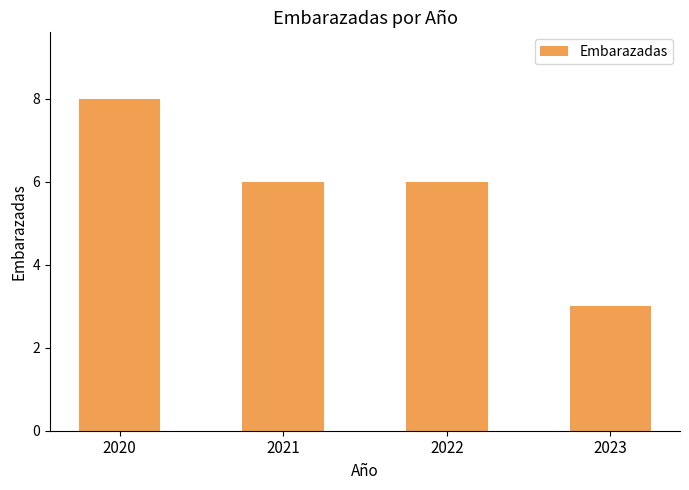

Approximately how many times larger is the value at 2023 compared to 2021?

0.5